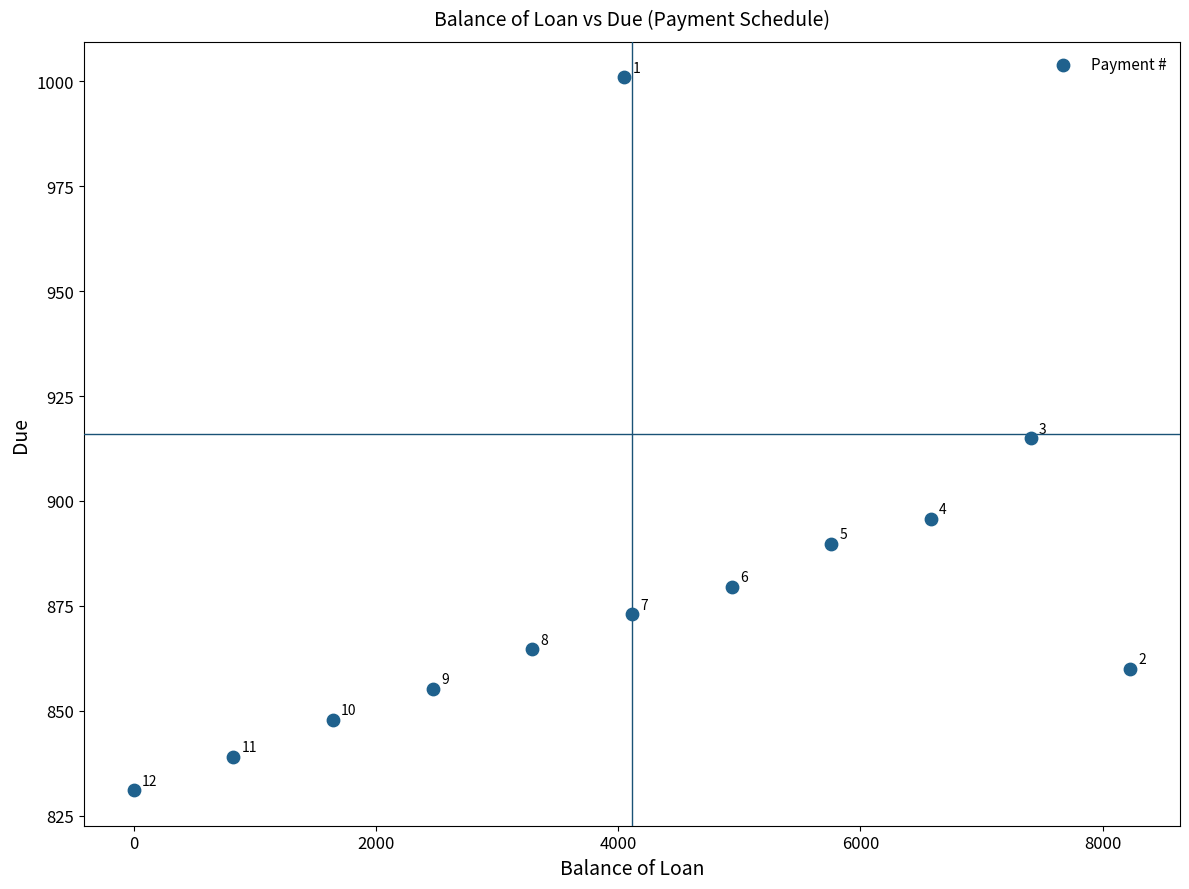

What Y value in the scatter plot is closest to 916?

915.0